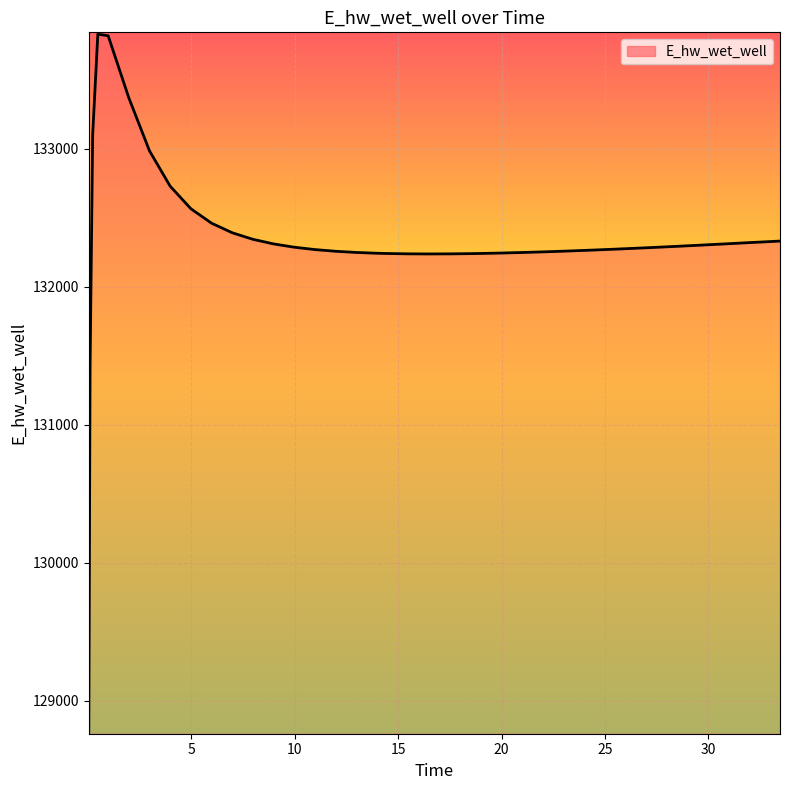

What is the maximum value shown in the chart?

133828.4